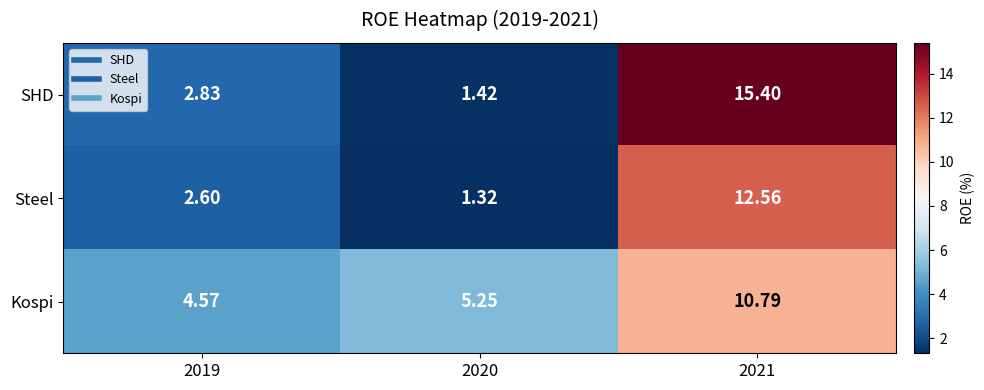

Which series changed the most between 2019 and 2021?

SHD